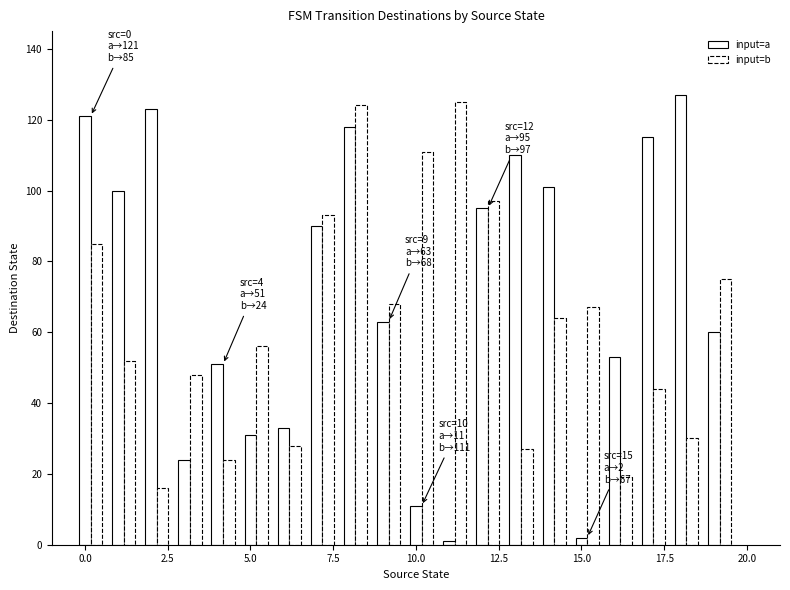

How many bars are there in total?

40